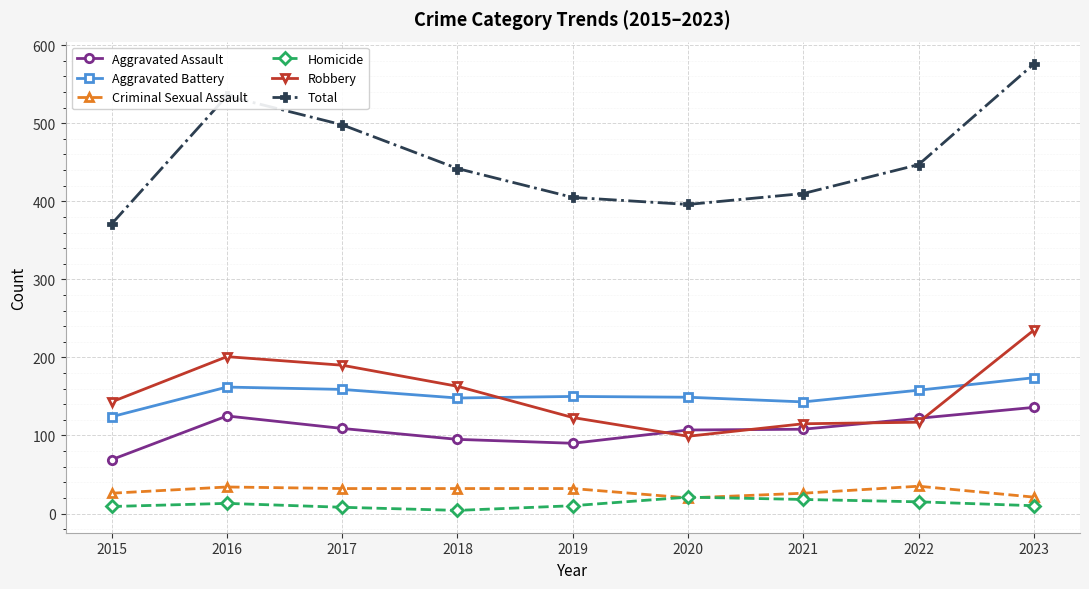

Read the Robbery value at 2020.

99